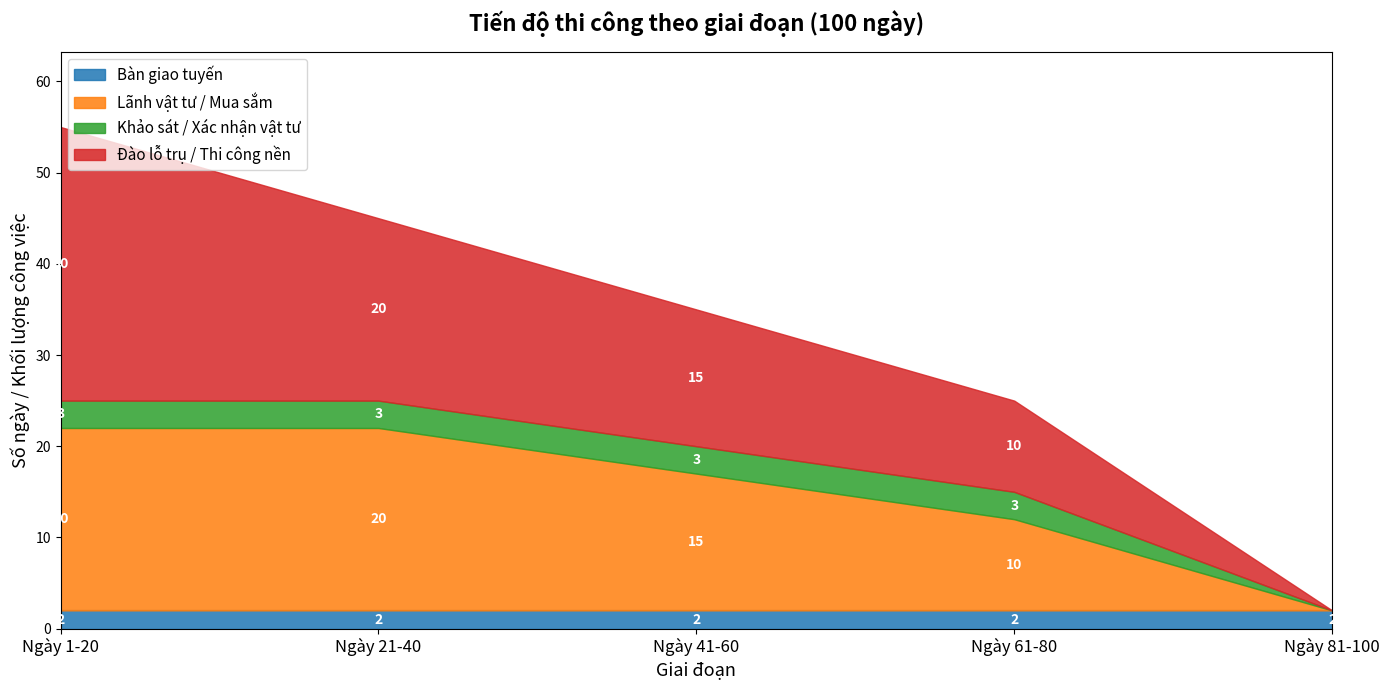

True or false: Bàn giao tuyến has more than 0 points higher than both neighbors.

False